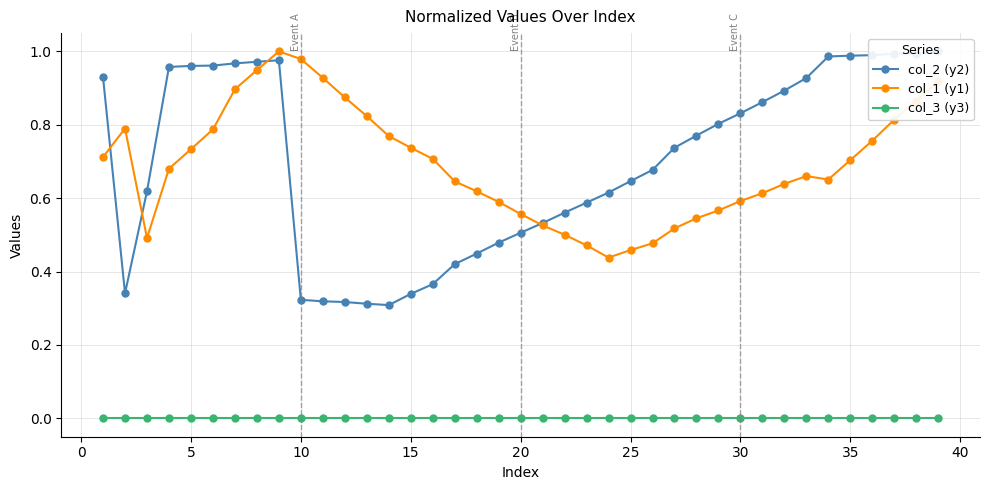

The value of col_1 (y1) at 15 is 0.2. True or false?

False